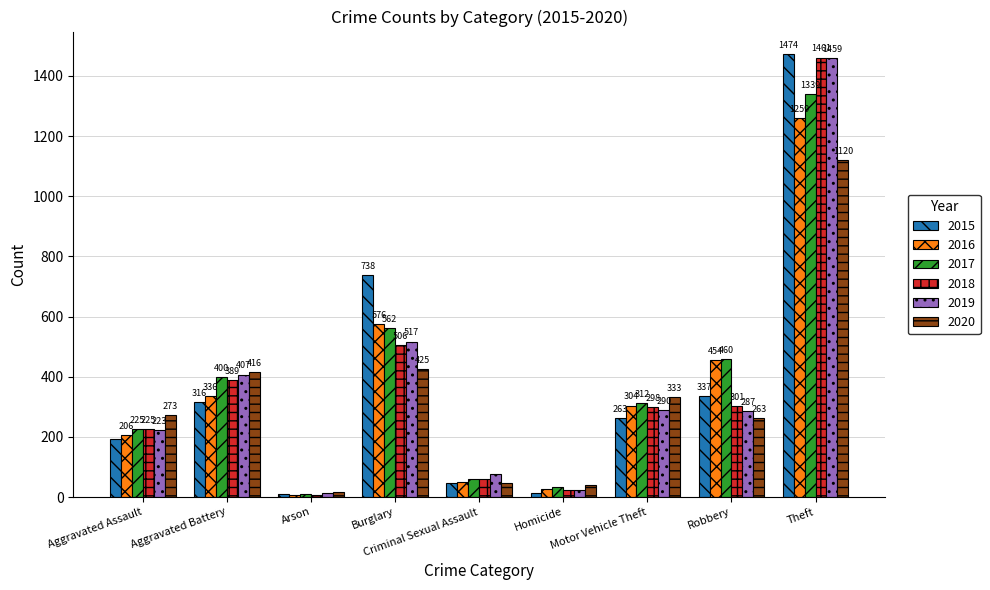

List the series in order of their peak value, highest first.

2015, 2018, 2019, 2017, 2016, 2020